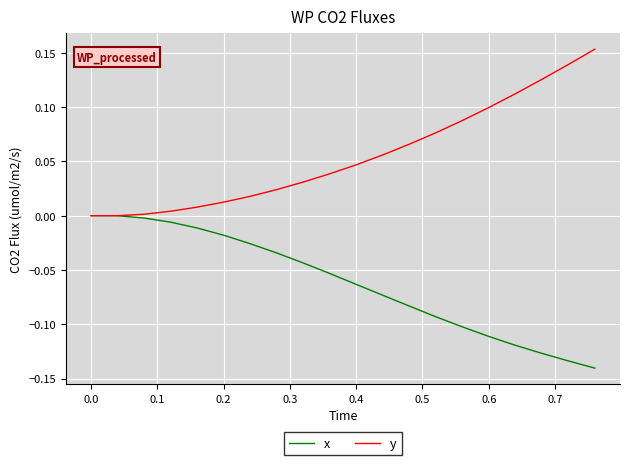

How many distinct data groups are displayed?

2